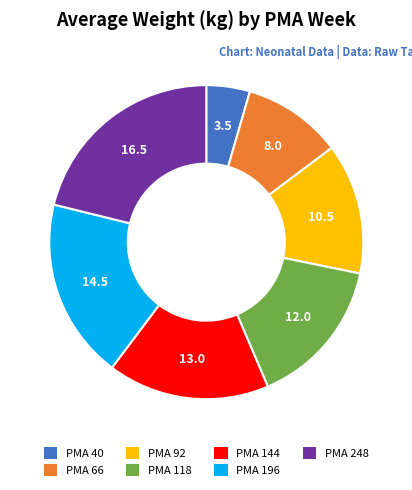

Is there a majority slice in this chart?

No